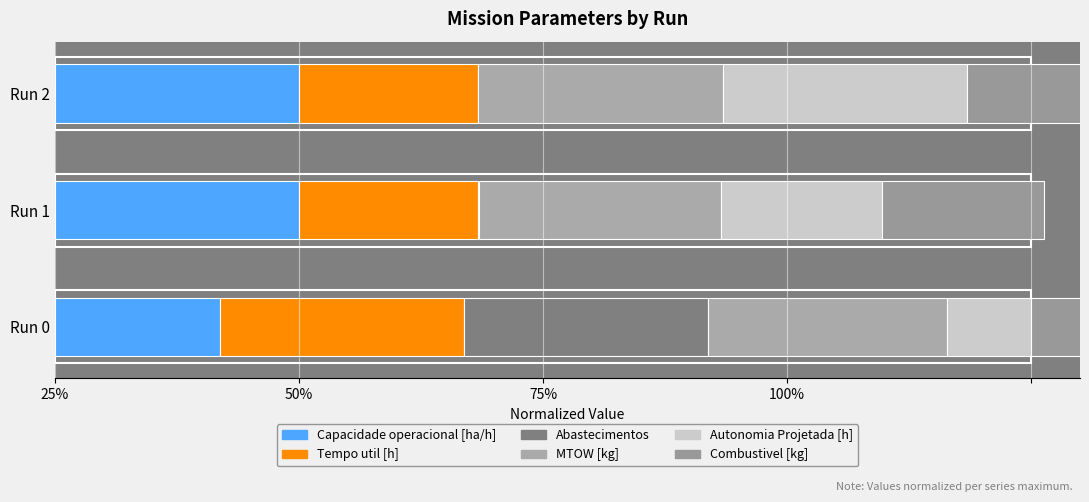

Between Run 0 and Run 1, which series saw the biggest shift?

Abastecimentos